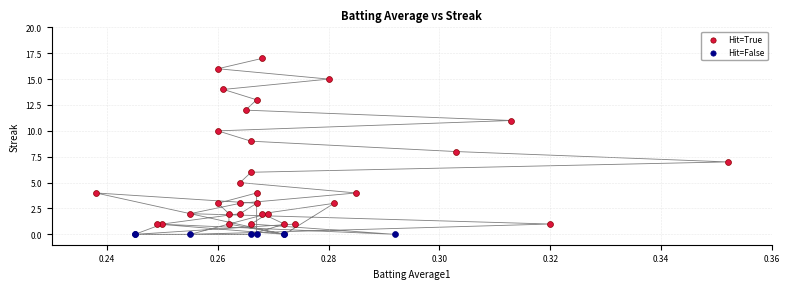

Which series reaches the maximum Y coordinate?

Hit=True